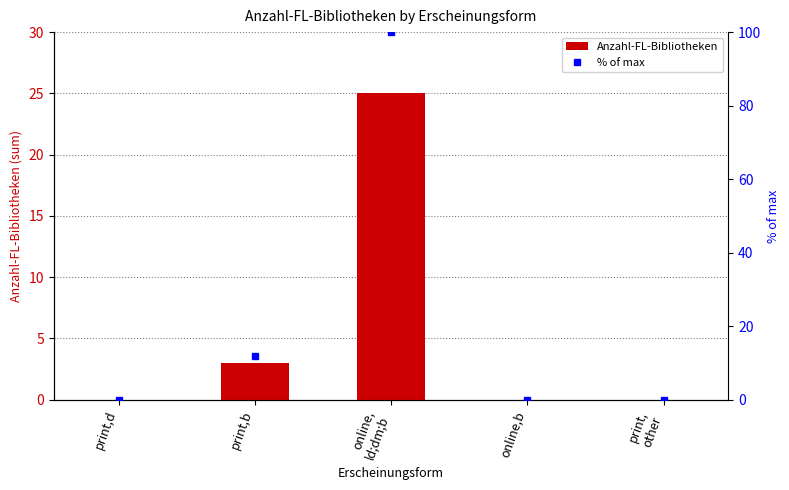

What position from the right is online,b?

2